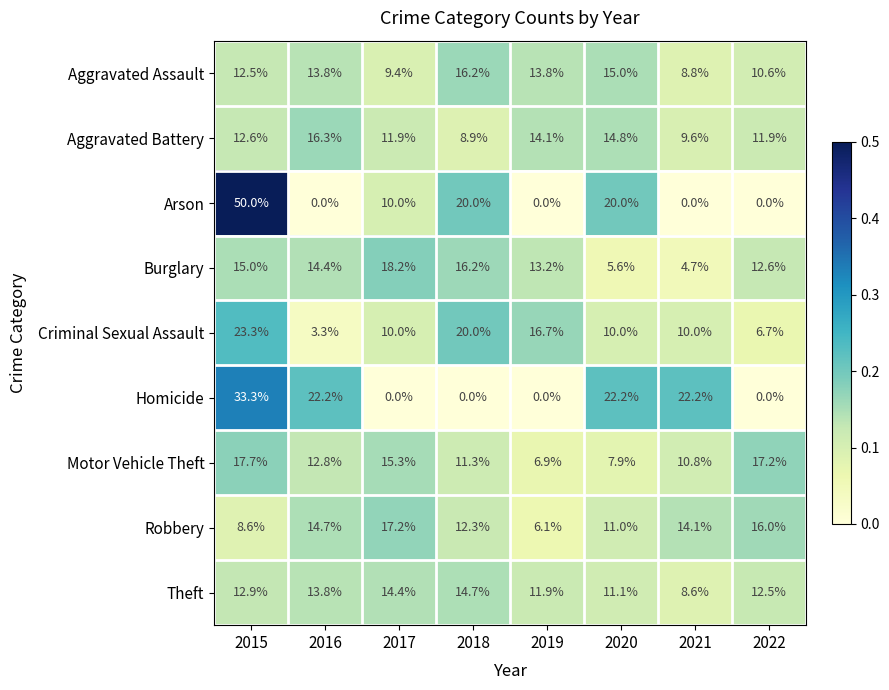

Is it true that Criminal Sexual Assault equals 20.0 at 2018?

True